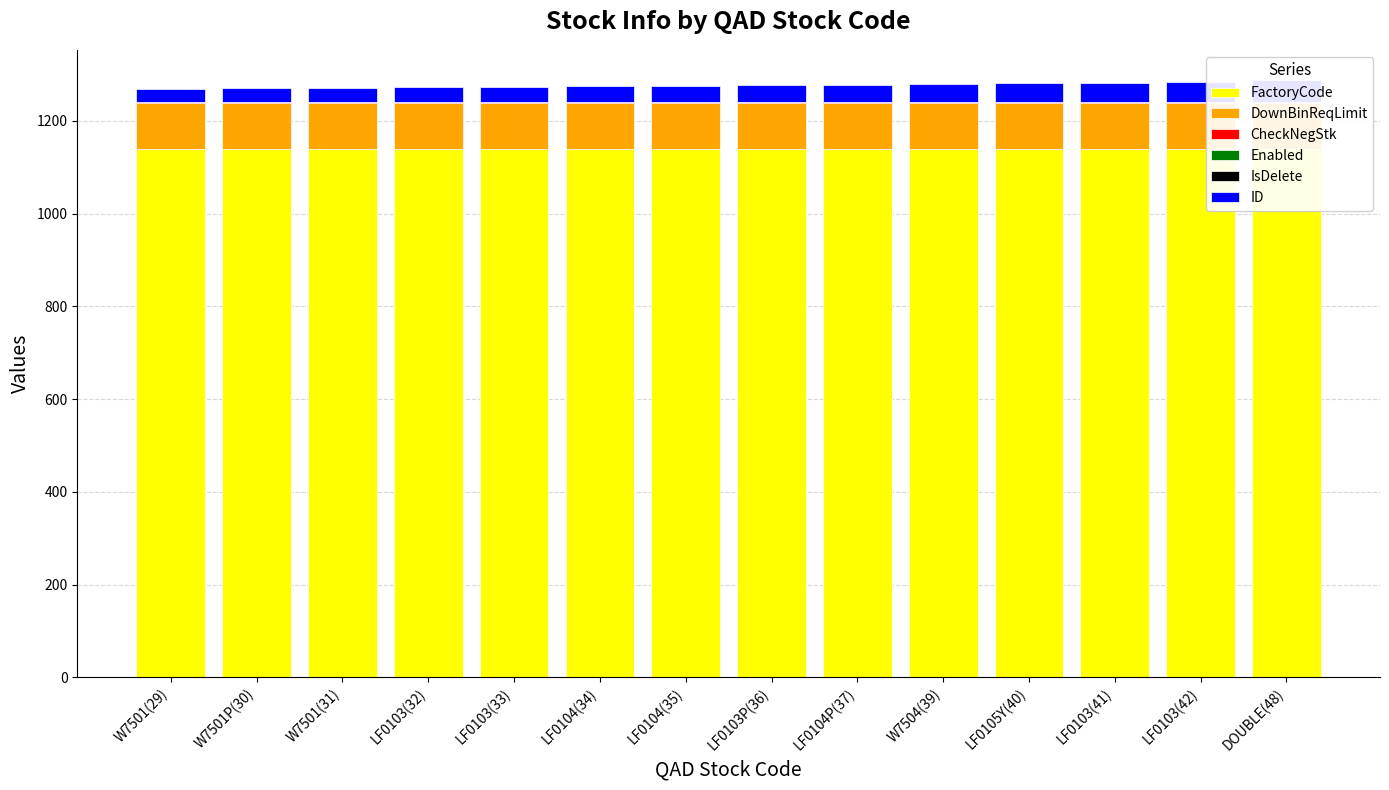

What position from the right is W7501P(30)?

13